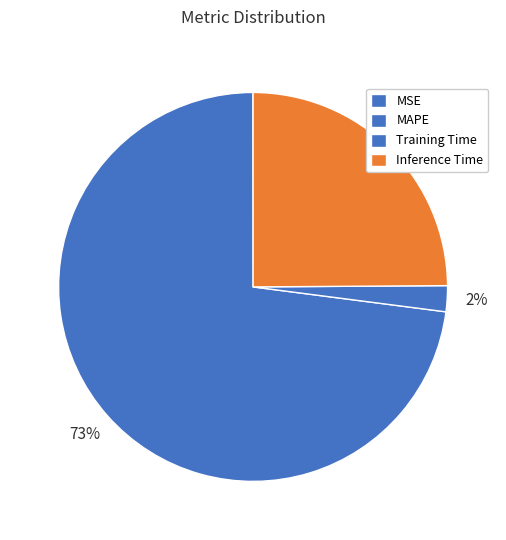

What percentage is NOT represented by Training Time?

97.8%